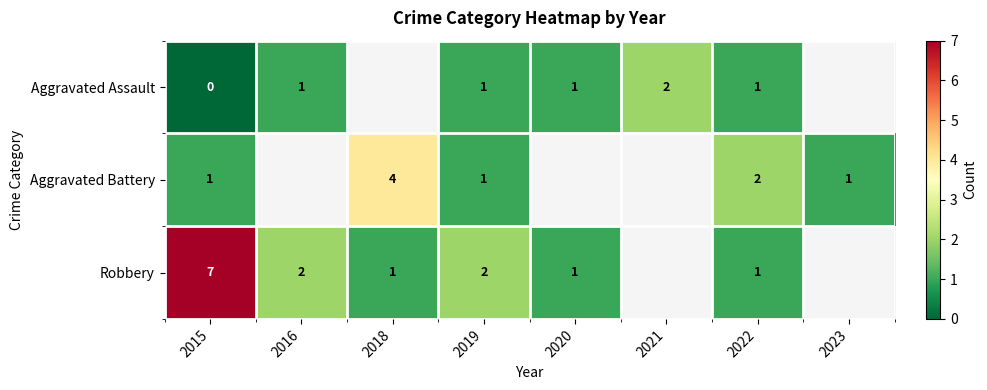

Is it true that Aggravated Assault equals 1 at 2019?

True